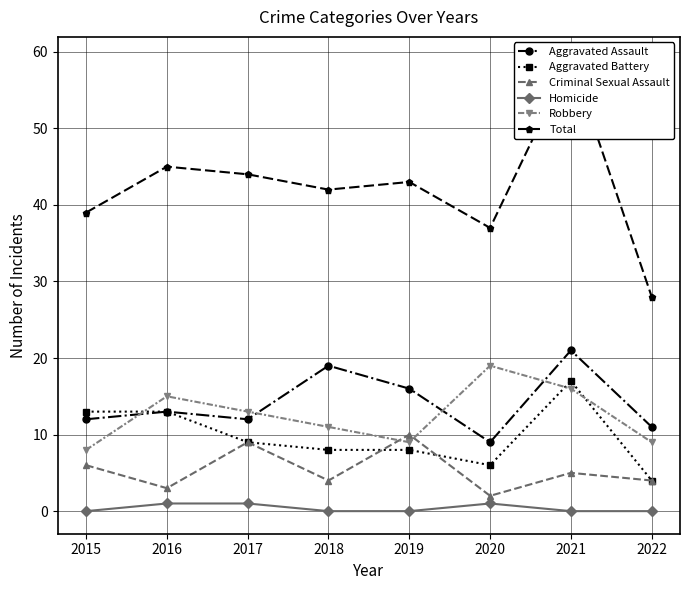

What is the maximum value for Aggravated Battery?

17